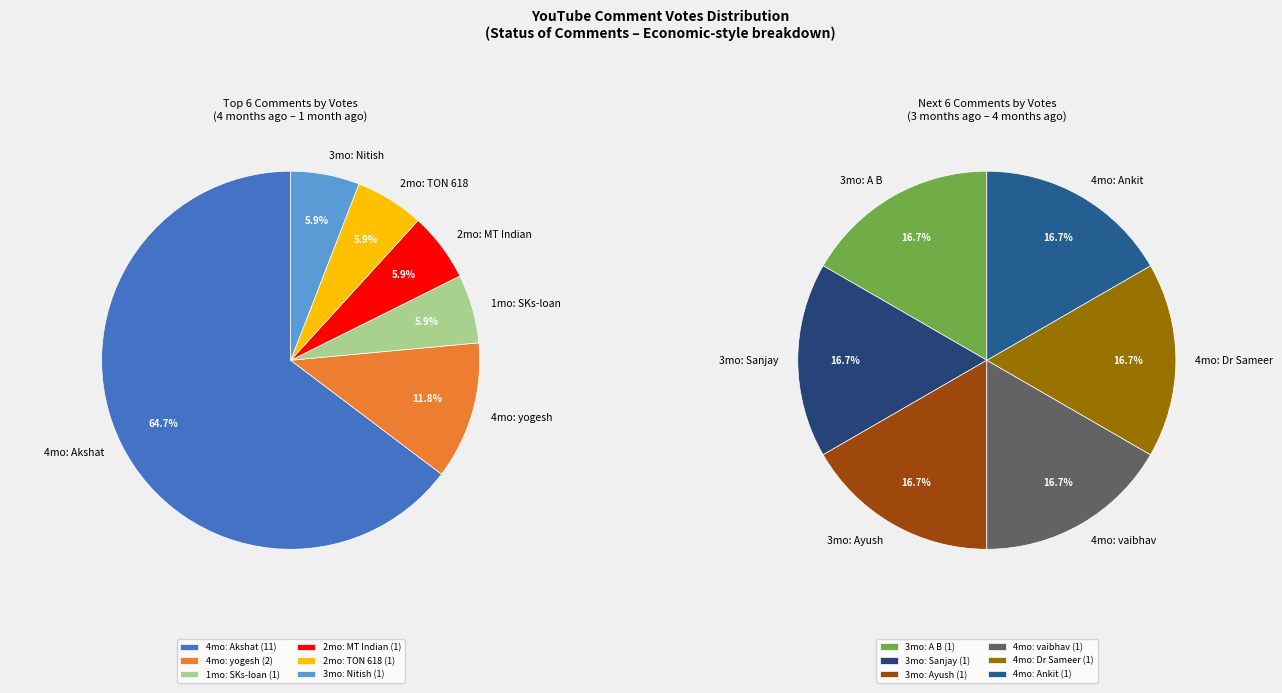

Rank the categories by value from highest to lowest.

4 months ago (Akshat), 4 months ago (yogesh), 1 month ago (SKs-loan), 2 months ago (MT Indian), 2 months ago (TON 618), 3 months ago (Nitish), 3 months ago (A B), 3 months ago (Sanjay), 3 months ago (Ayush), 4 months ago (vaibhav), 4 months ago (Dr Sameer), 4 months ago (Ankit)